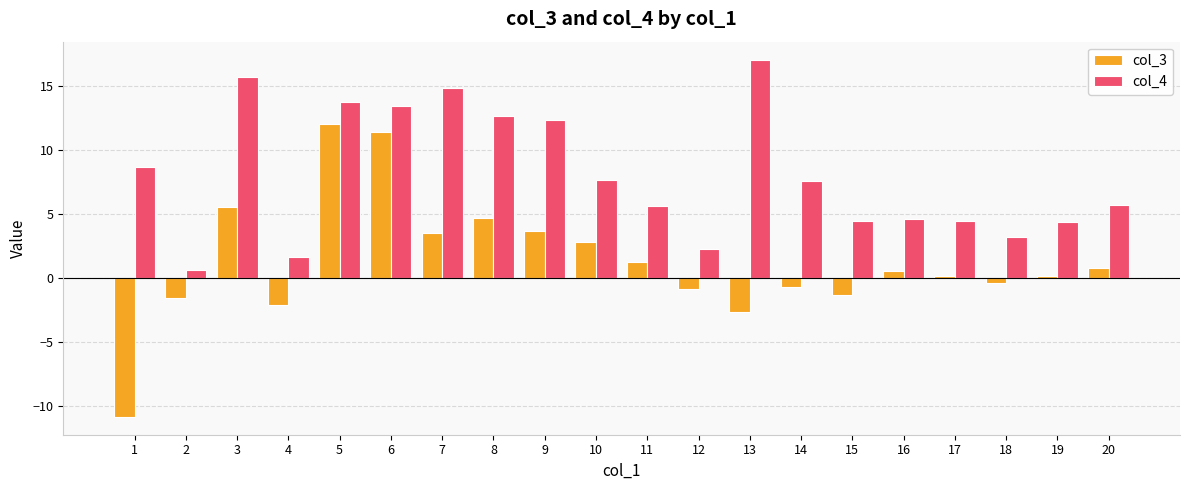

At how many categories does at least one series exceed 10?

7